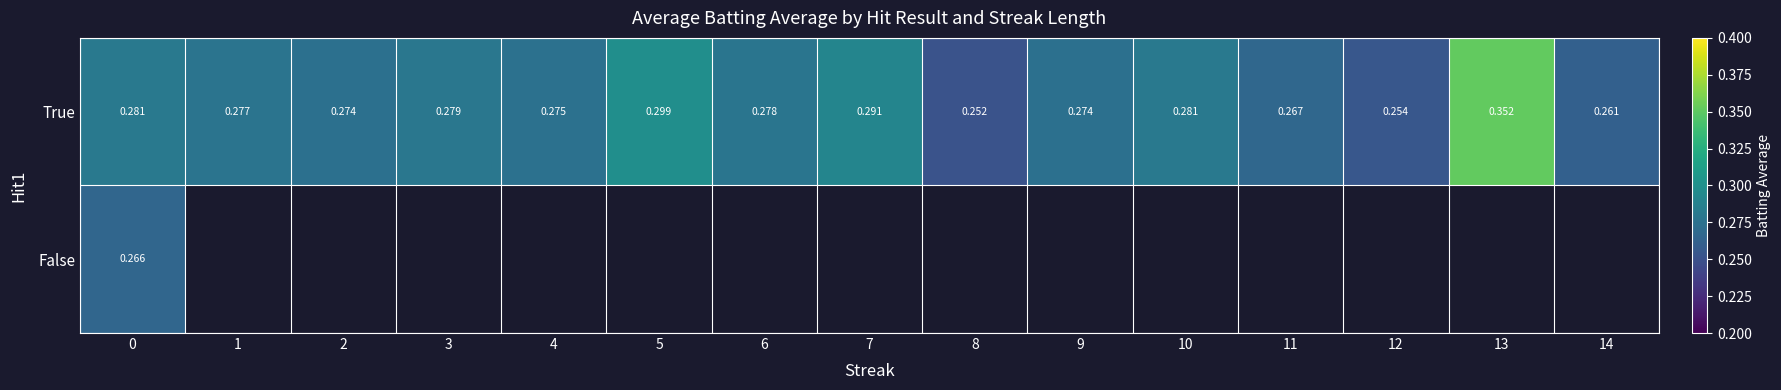

Where is True nearest to the value 0?

8